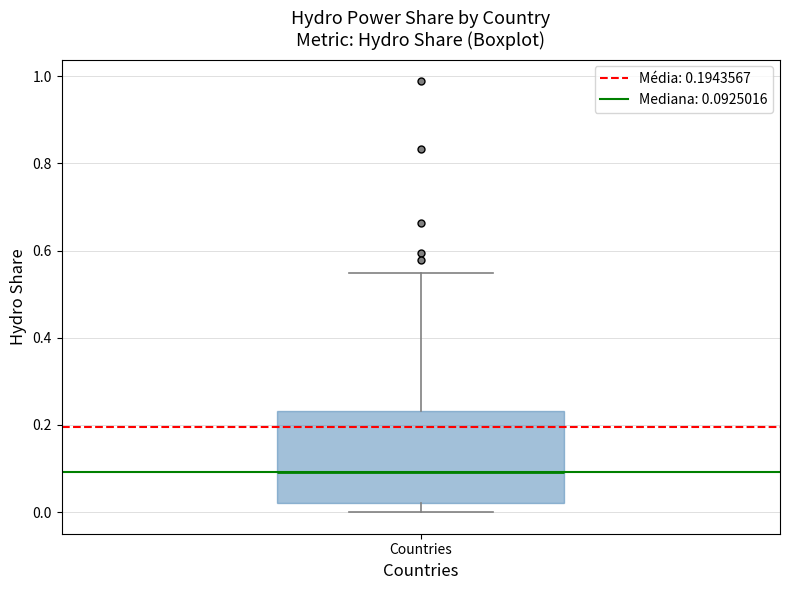

Transcribe this box plot: give where the median line is, the range the box spans, and where the two whiskers end, as read against the y-axis. The values are not printed on the chart, so give them approximately, as read against the axis.

median 0.10, box 0.02 to 0.24, whiskers 0.00 to 0.54